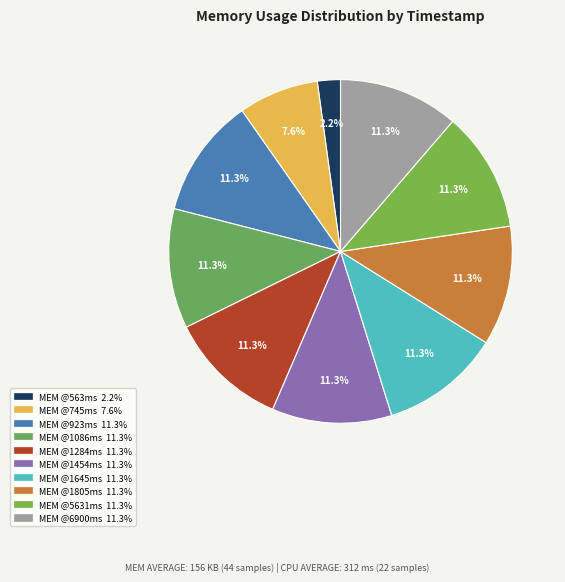

What is the smallest slice in the pie chart?

563